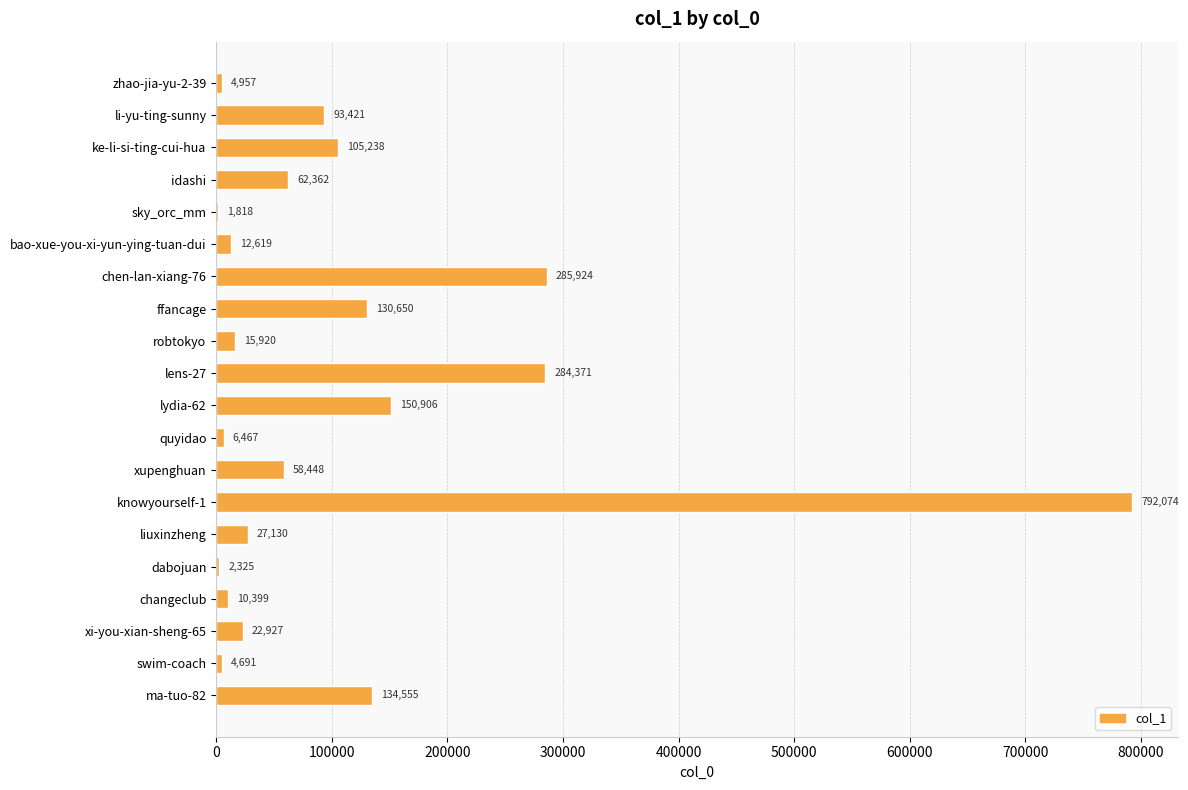

What is the greatest value displayed?

792074